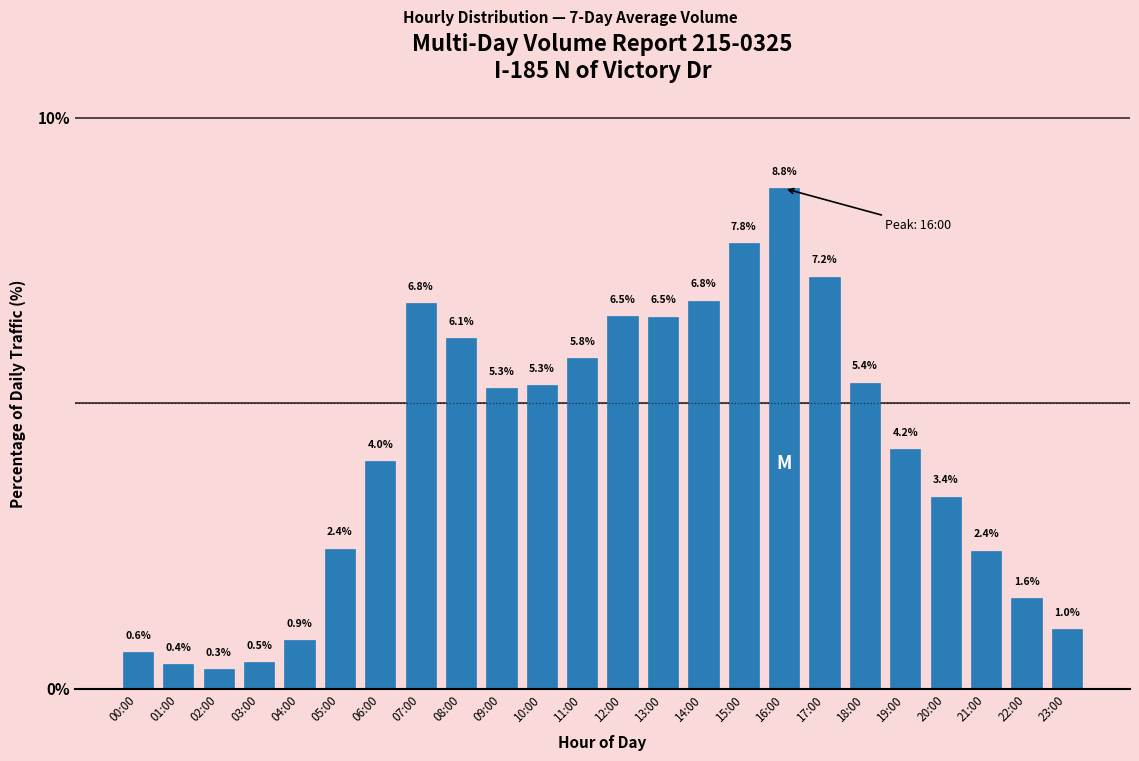

Reading left to right, extract all data points from this chart.

0.6	0.4	0.3	0.5	0.9	2.4	4.0	6.8	6.1	5.3	5.3	5.8	6.5	6.5	6.8	7.8	8.8	7.2	5.4	4.2	3.4	2.4	1.6	1.0